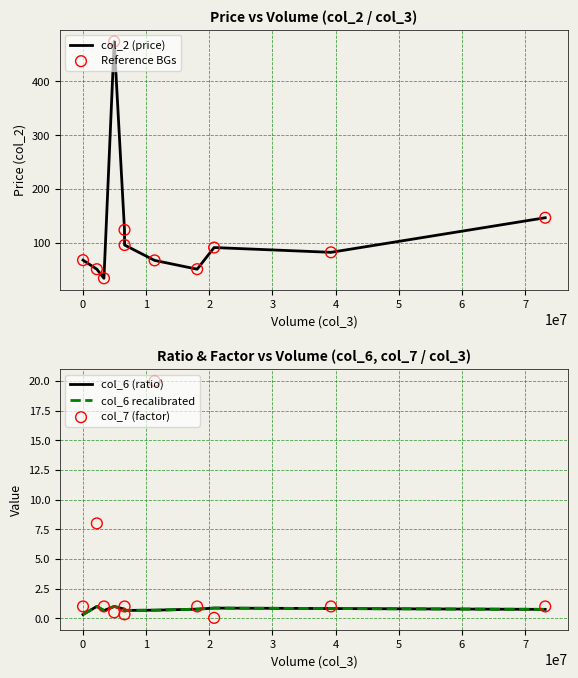

Which series contains the highest Y value?

col_2 (price)